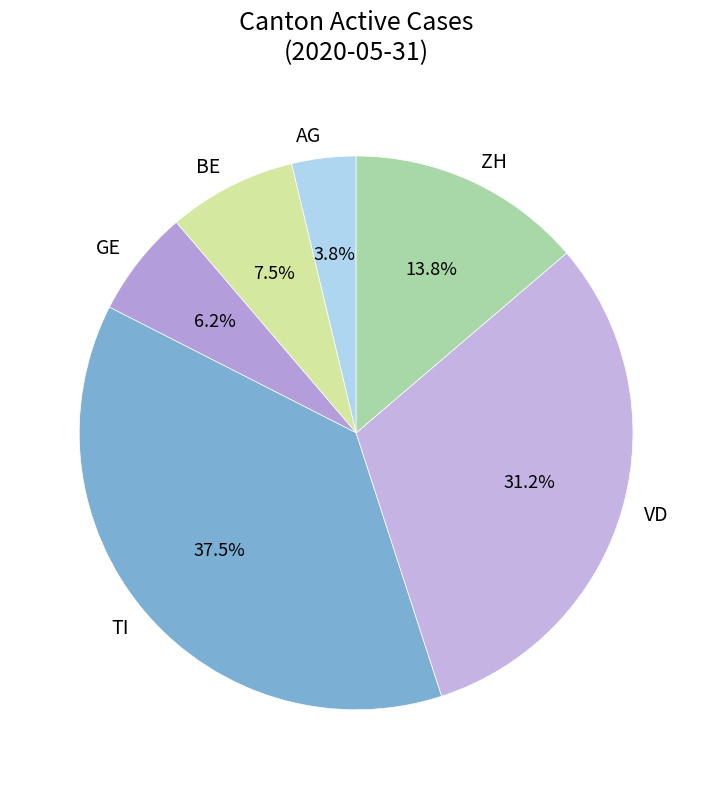

Which slice is the largest?

TI